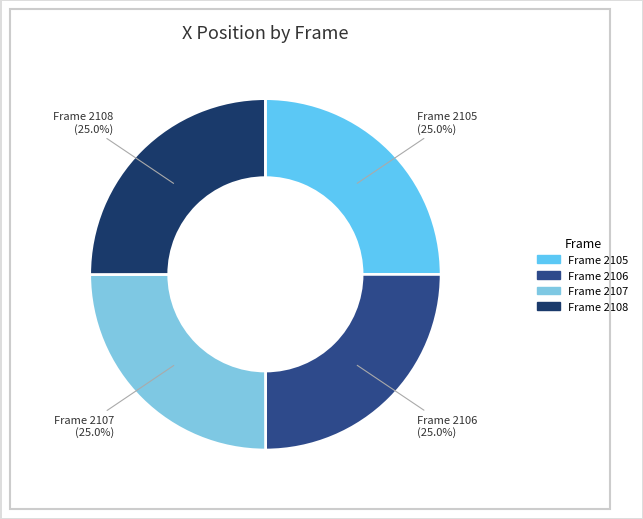

To the nearest percent, what portion does Frame 2106 represent?

25%